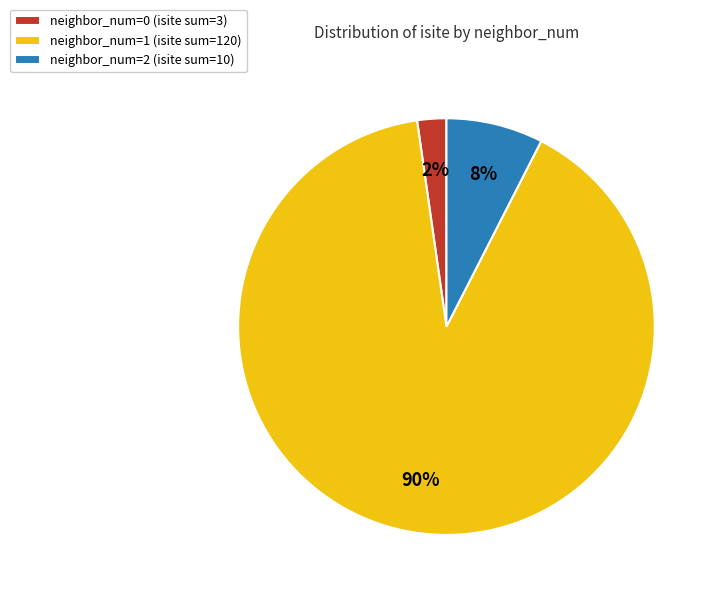

To the nearest percent, what is the difference between the largest and smallest slice percentages?

88%